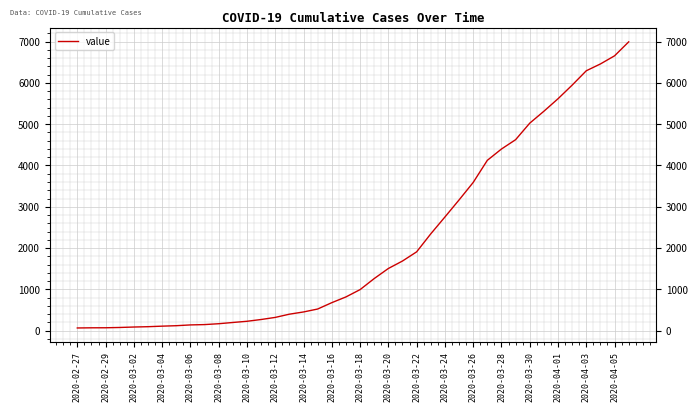

What is the sum of all values?

85677